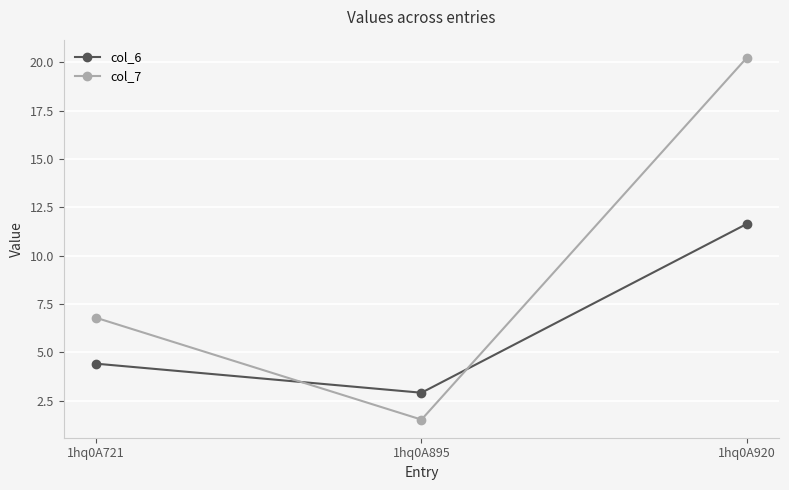

What is the total value across all series at 1hq0A721?

11.2